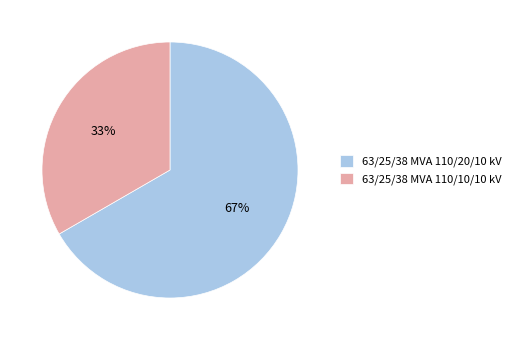

Which slice is the largest?

63/25/38 MVA 110/20/10 kV